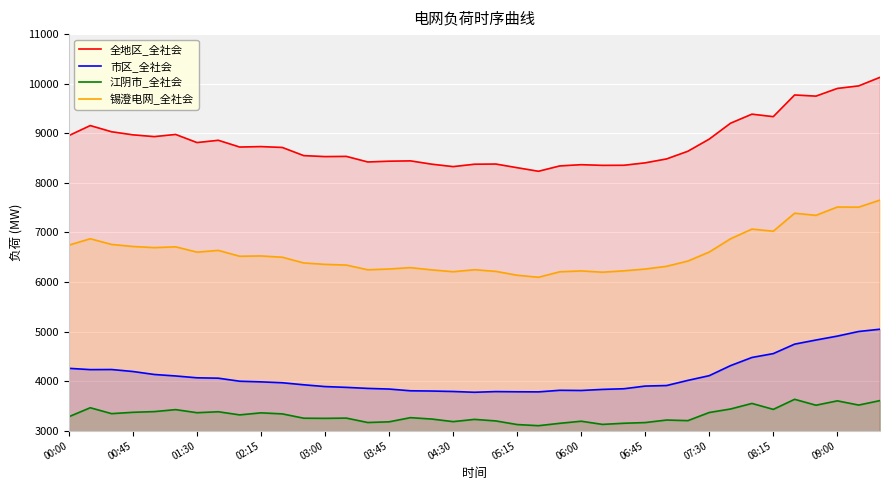

How many data points in 锡澄电网_全社会 are above 6499?

19